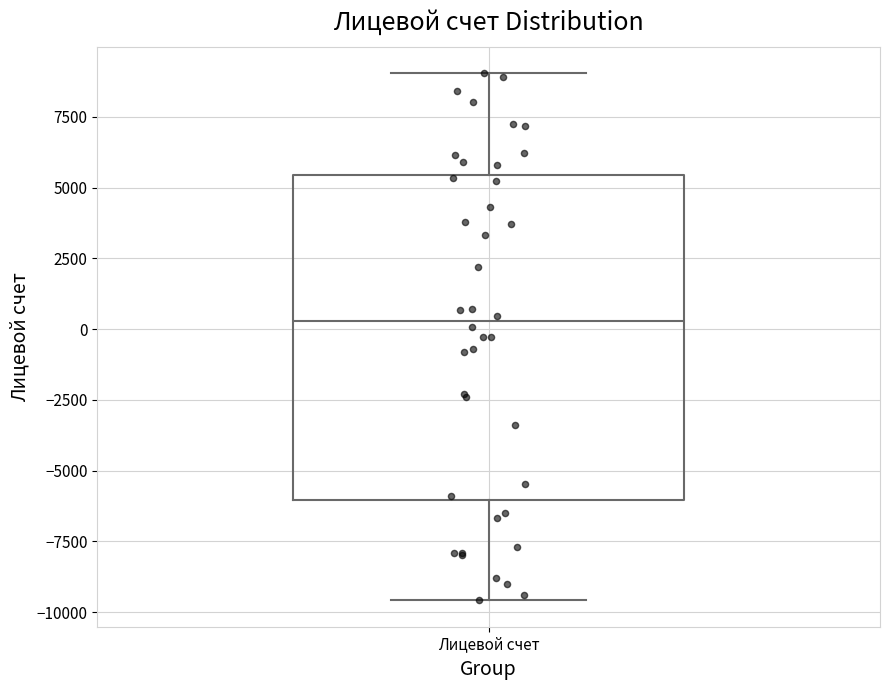

Read this box plot against the y-axis: the position of the median line, the range covered by the box, and the ends of both whiskers. The values are not printed on the chart, so give them approximately, as read against the axis.

median 500, box -6000 to 5500, whiskers -9500 to 9000